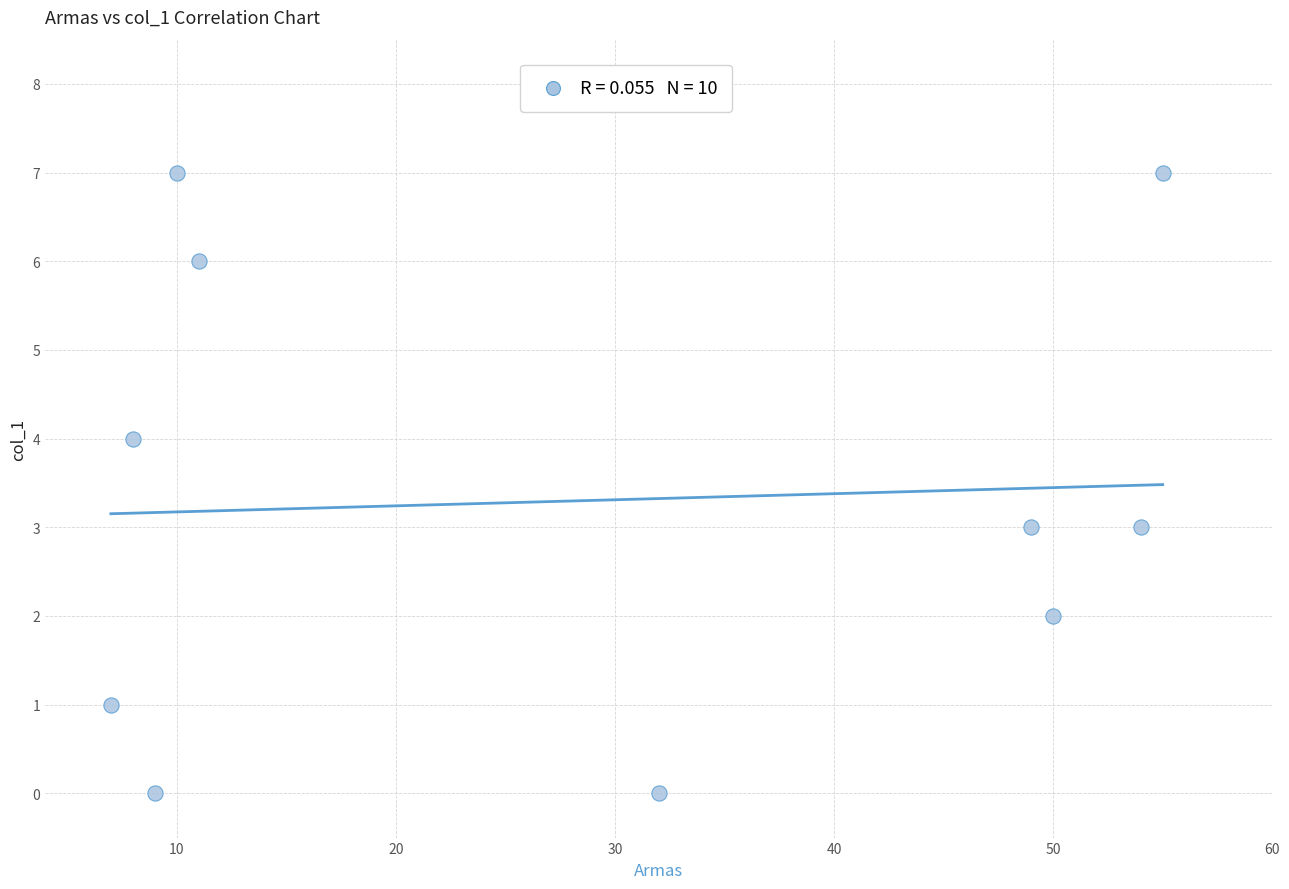

What is the average X value?

28